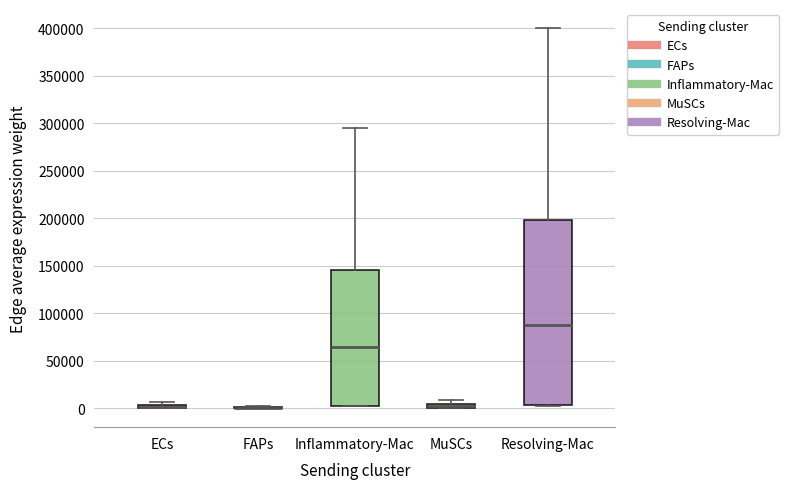

Where is the lower edge of the box for ECs on the y-axis? The values are not printed on the chart, so give them approximately, as read against the axis.

0